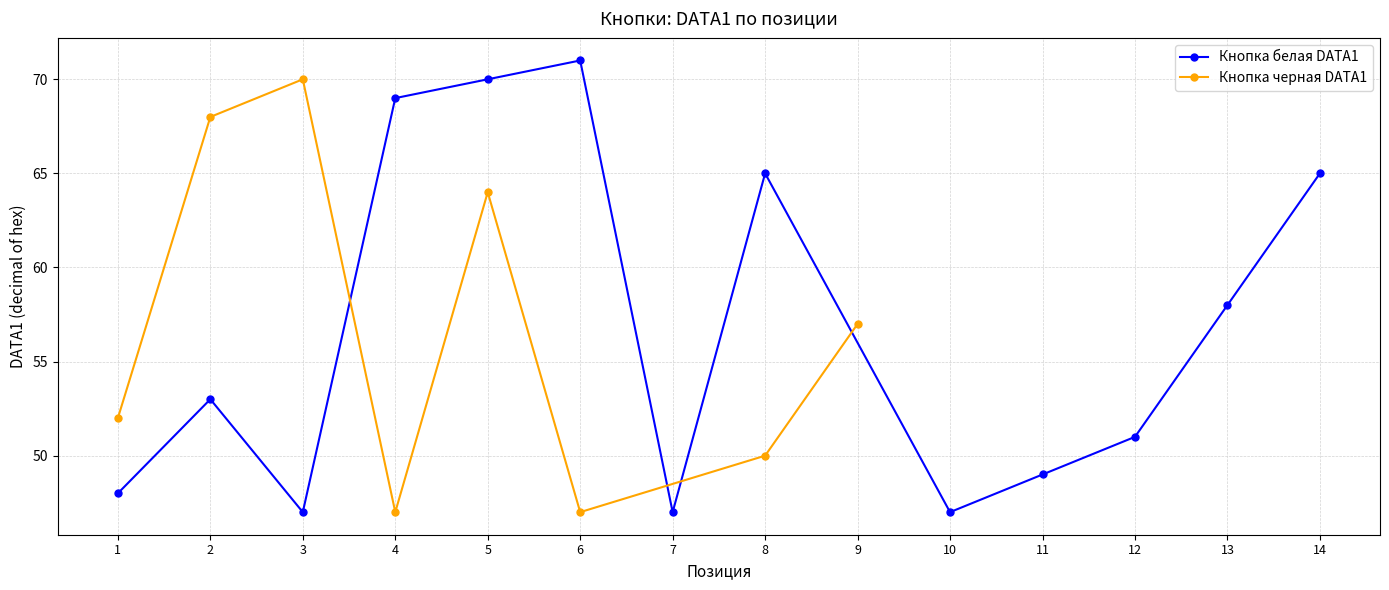

Does the chart have visible grid lines?

Yes